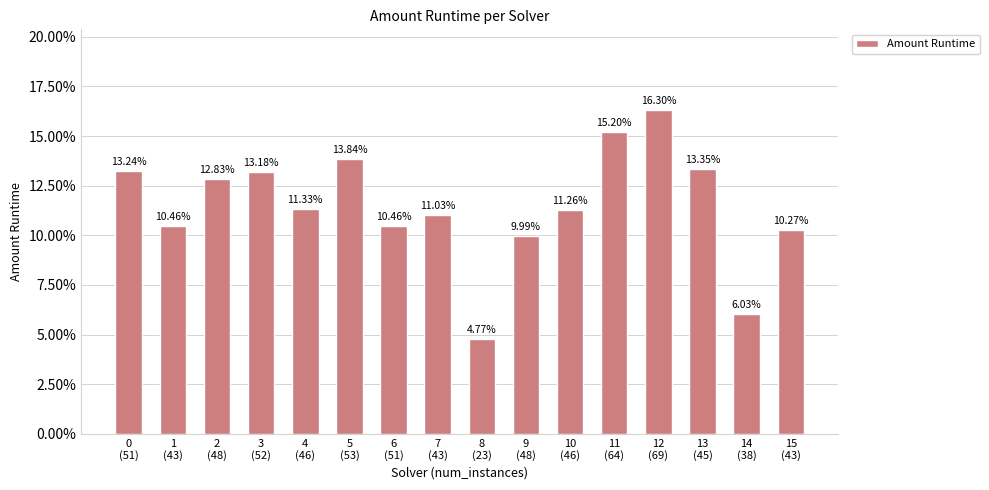

The chart shows a value of 0.1 at 9
(48). True or false?

True